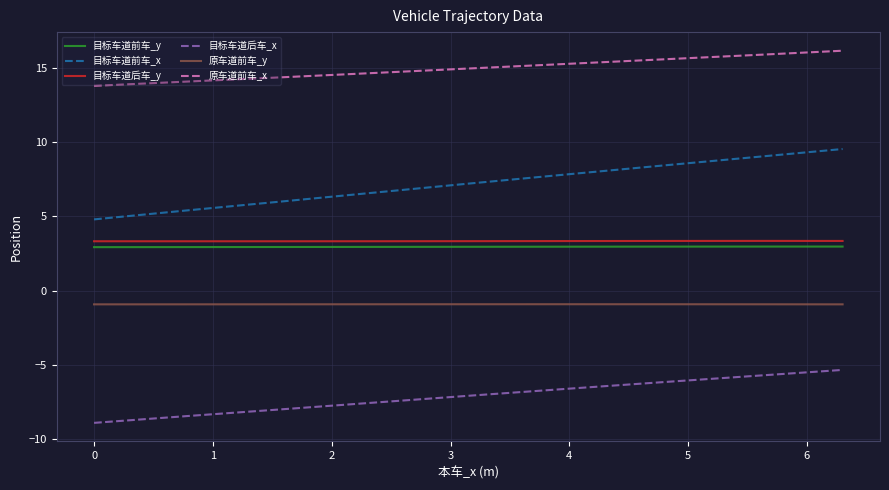

What is the minimum value shown in the chart?

-8.9